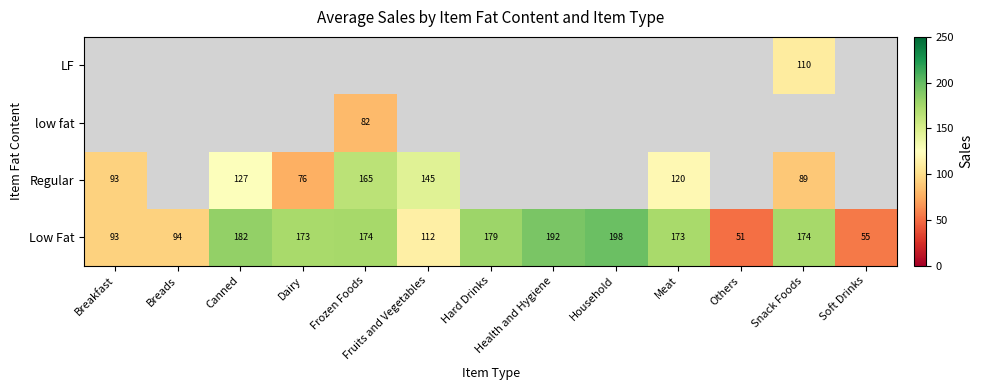

At which label does Low Fat first exceed 173?

Canned